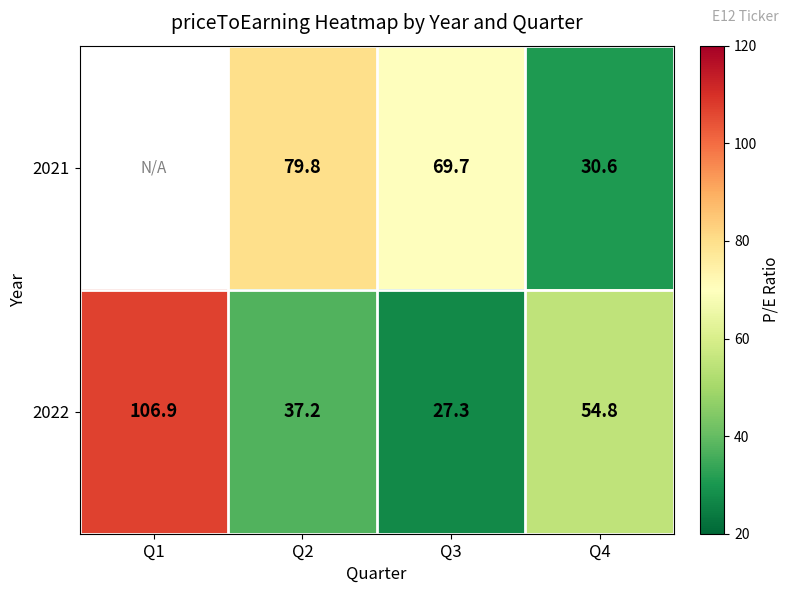

Between Q4 and Q2, which is larger?

Q2